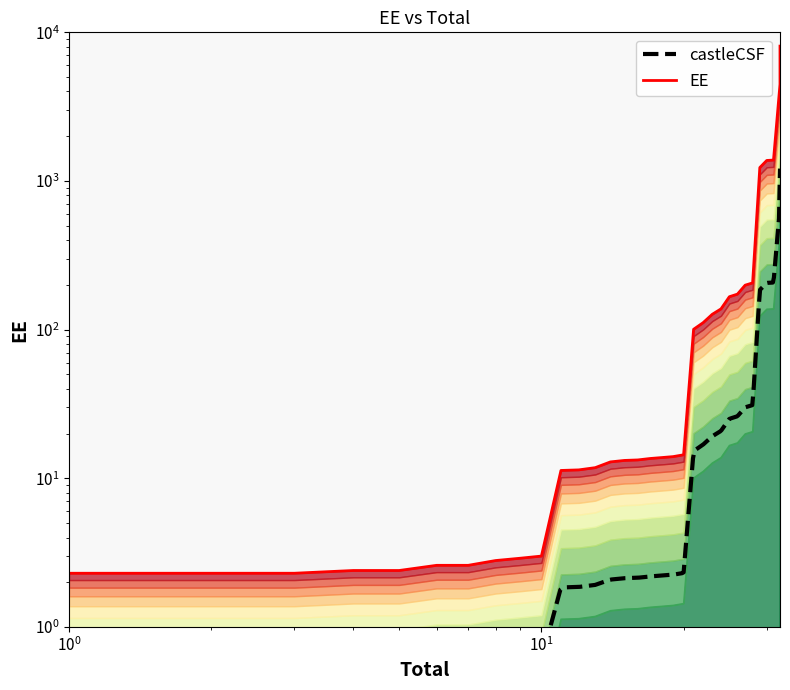

True or false: the data shows 513.3 at 29.

False